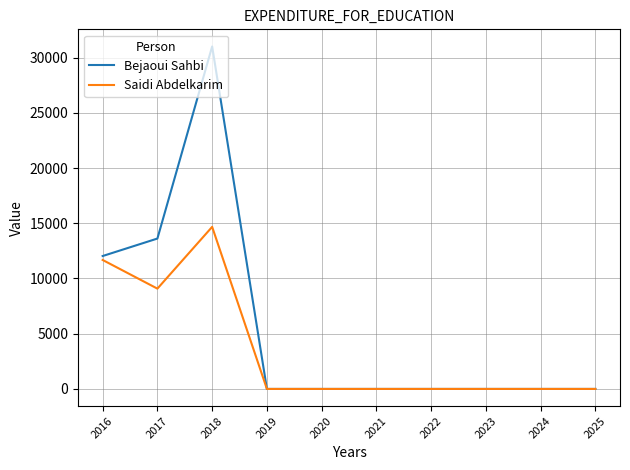

True or false: Bejaoui Sahbi has a value of -16835.0 at 2019.

False